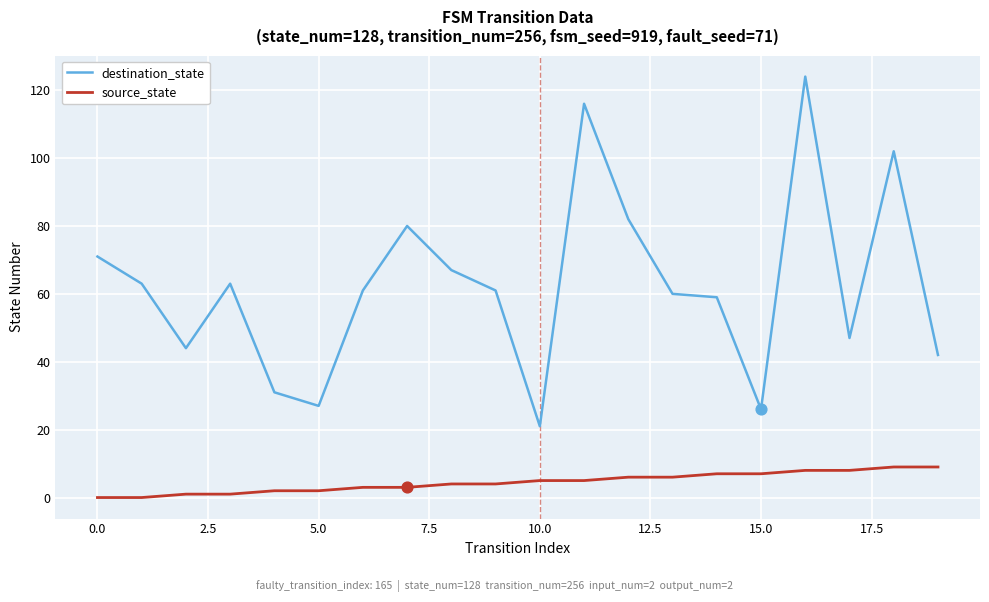

Which series has the widest spread of values?

destination_state